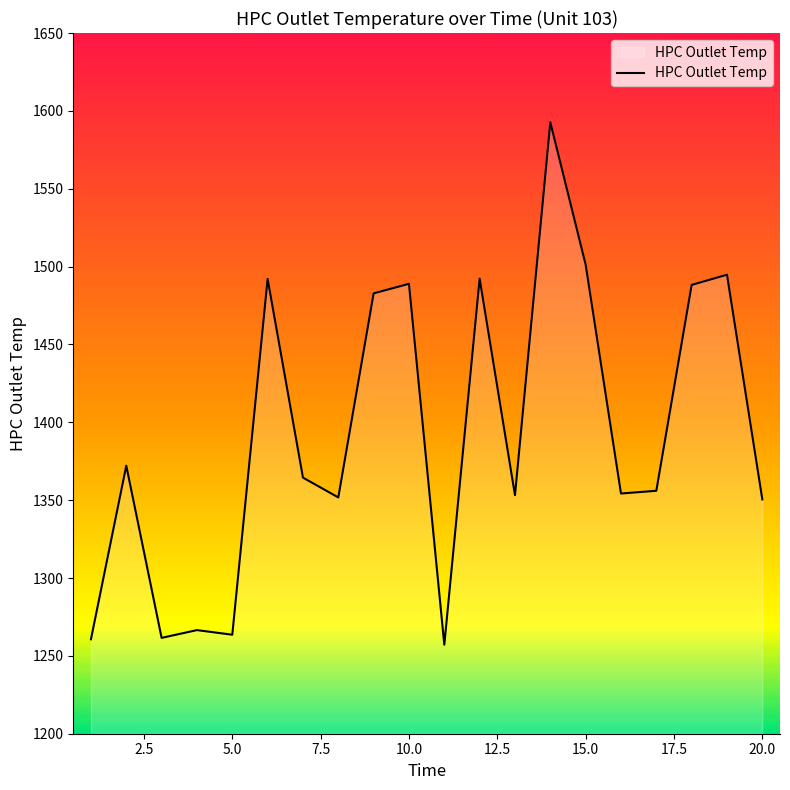

What is the difference between the maximum and minimum values?

335.5